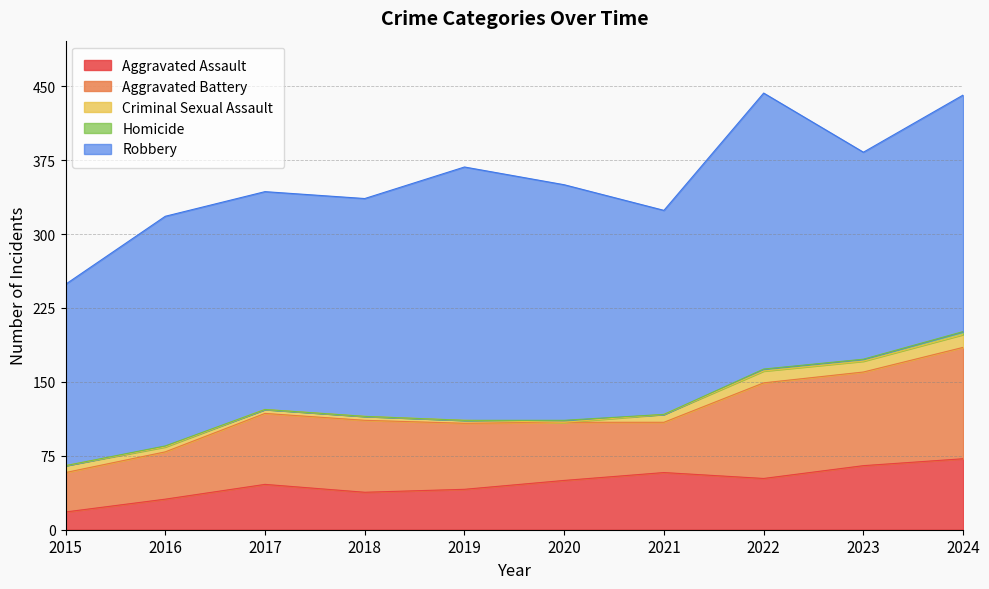

Which category has the highest value across all series?

2022